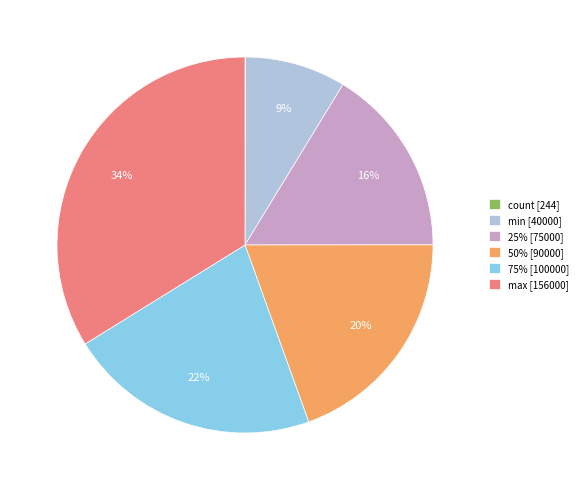

To the nearest percent, what percentage of the pie is 50% [90000]?

20%